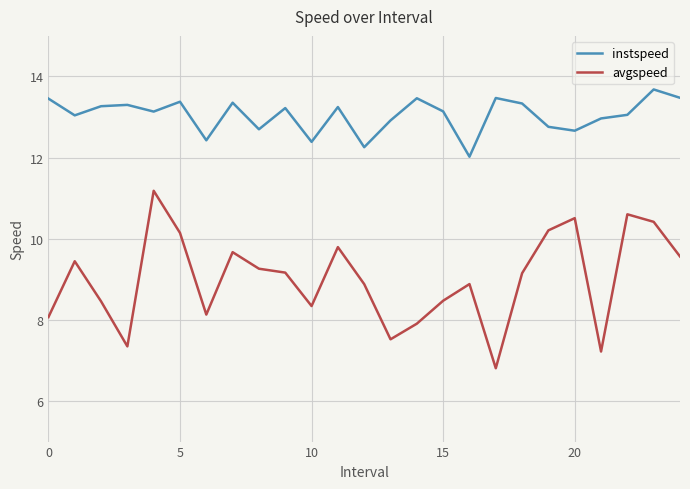

Rank the series by their average value, from highest to lowest.

instspeed, avgspeed